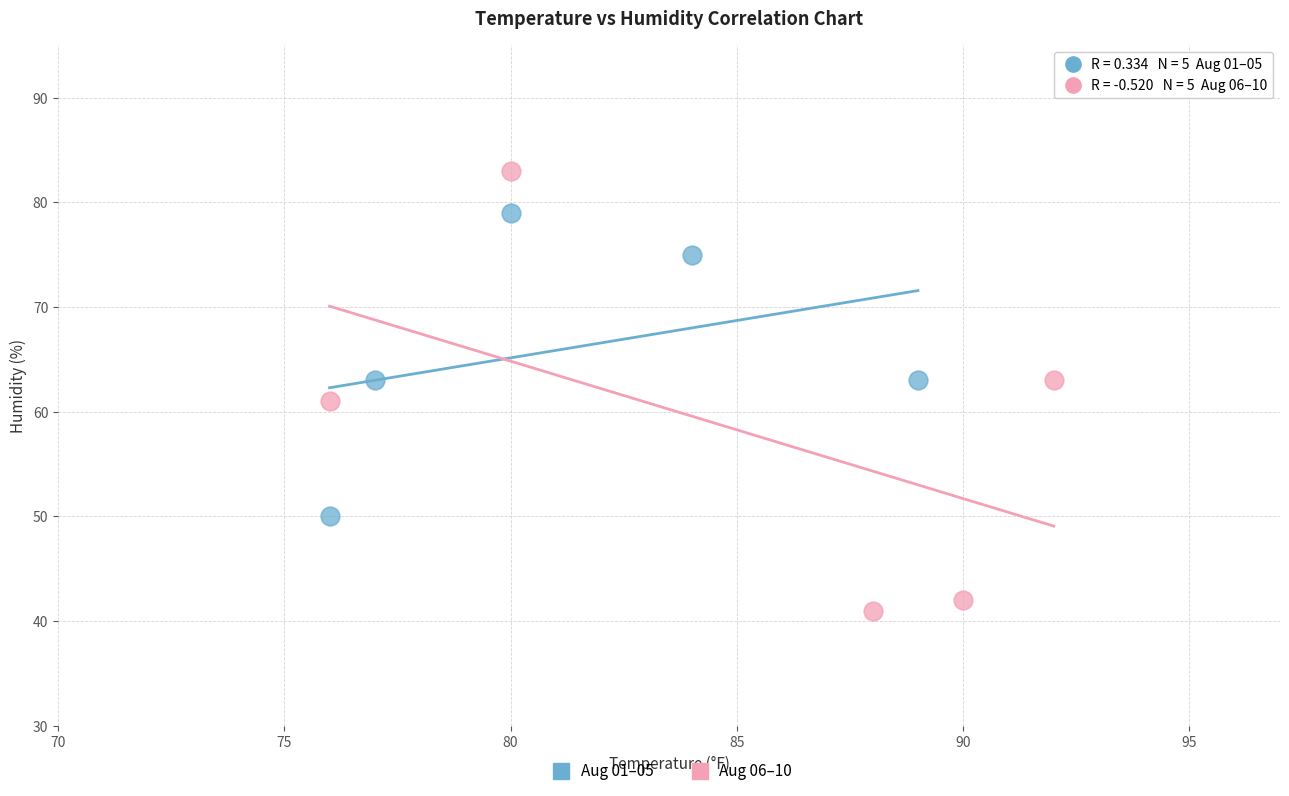

Which series reaches the minimum Y coordinate?

Aug 06–10